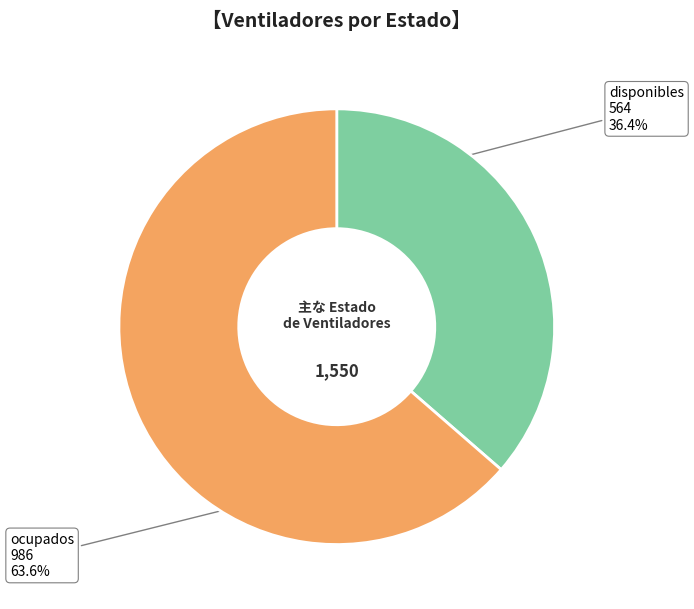

What percentage is the ocupados slice, to the nearest percent?

64%